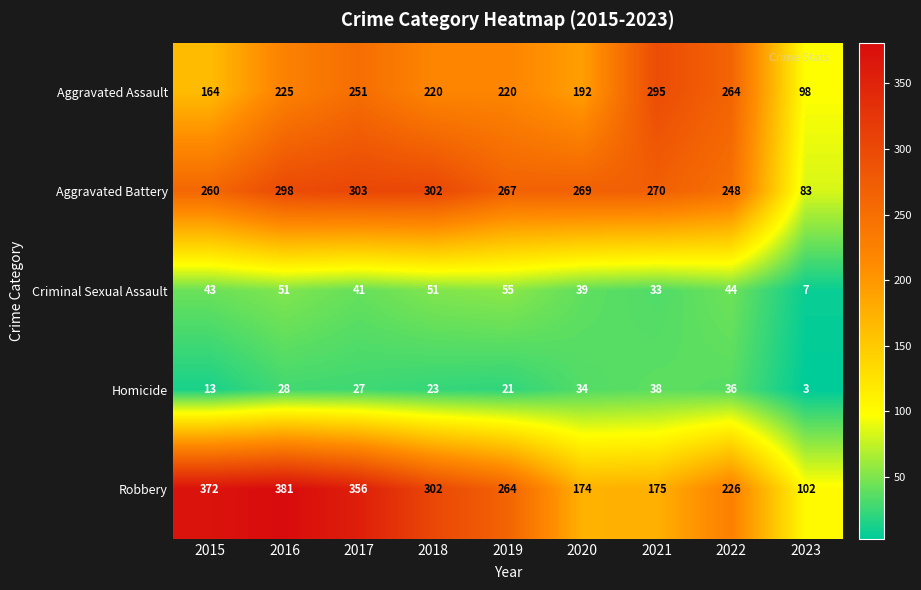

Is it true that Aggravated Assault equals 355 at 2017?

False